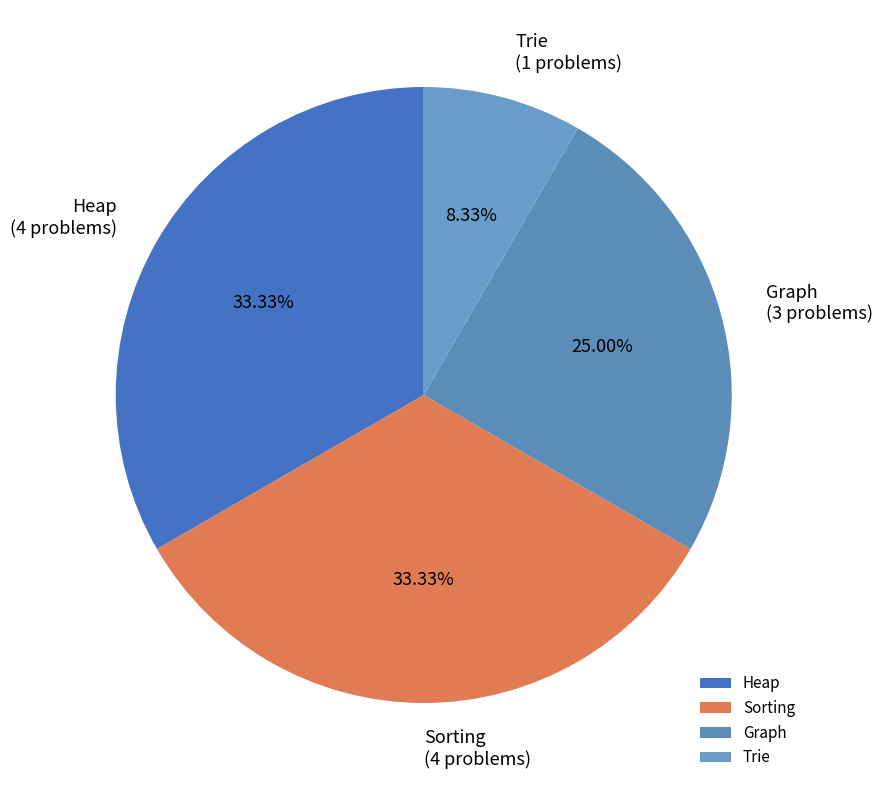

Between Sorting and Graph, which is larger?

Sorting